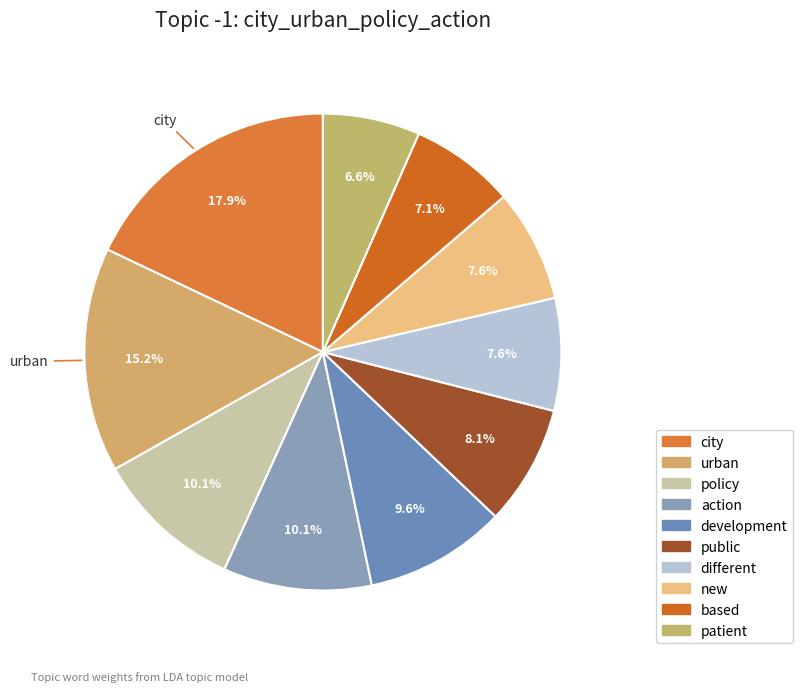

How many segments does this pie chart have?

10